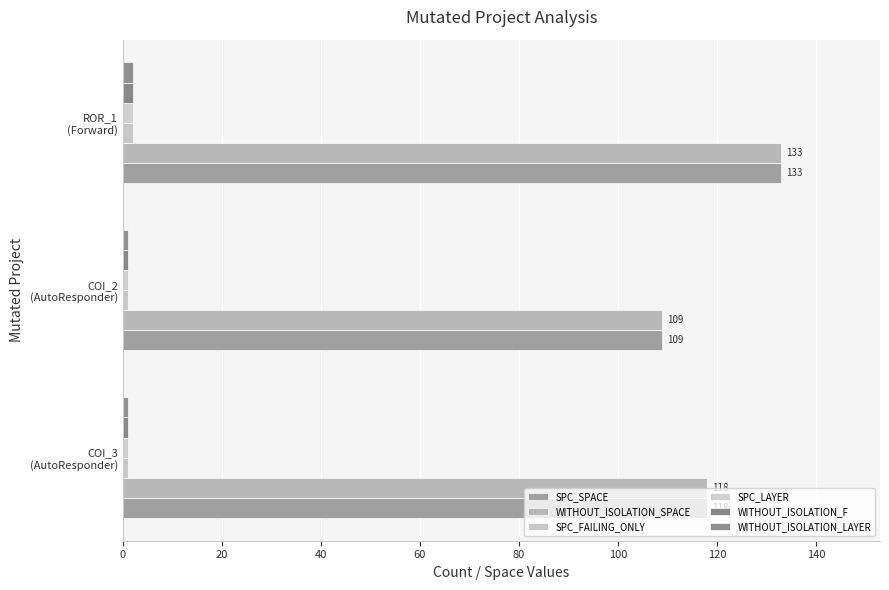

What is the value of the SPC_FAILING_ONLY bar at the 3rd from the left?

2